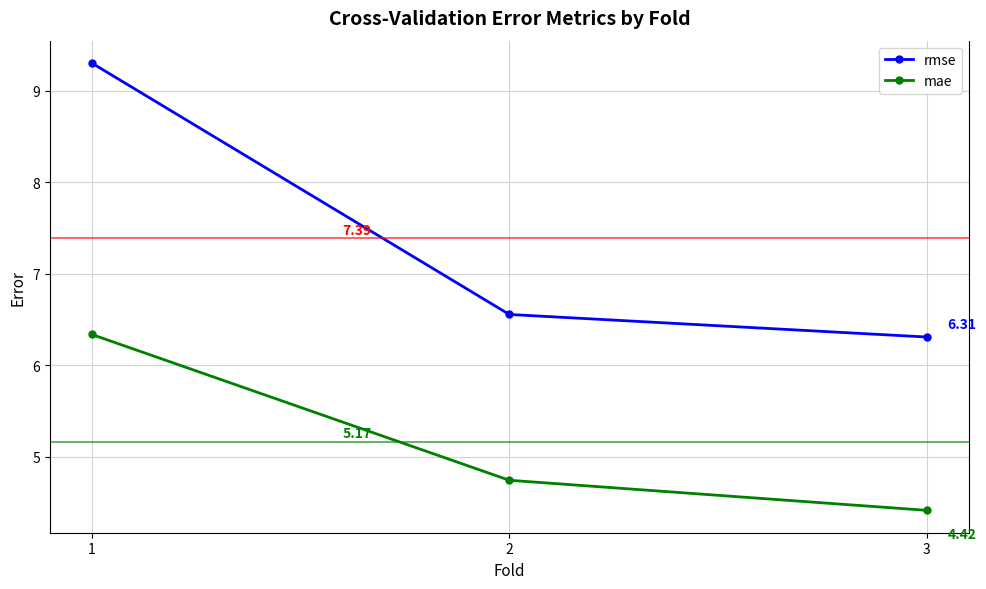

Rank the categories by mae value from highest to lowest.

1, 2, 3